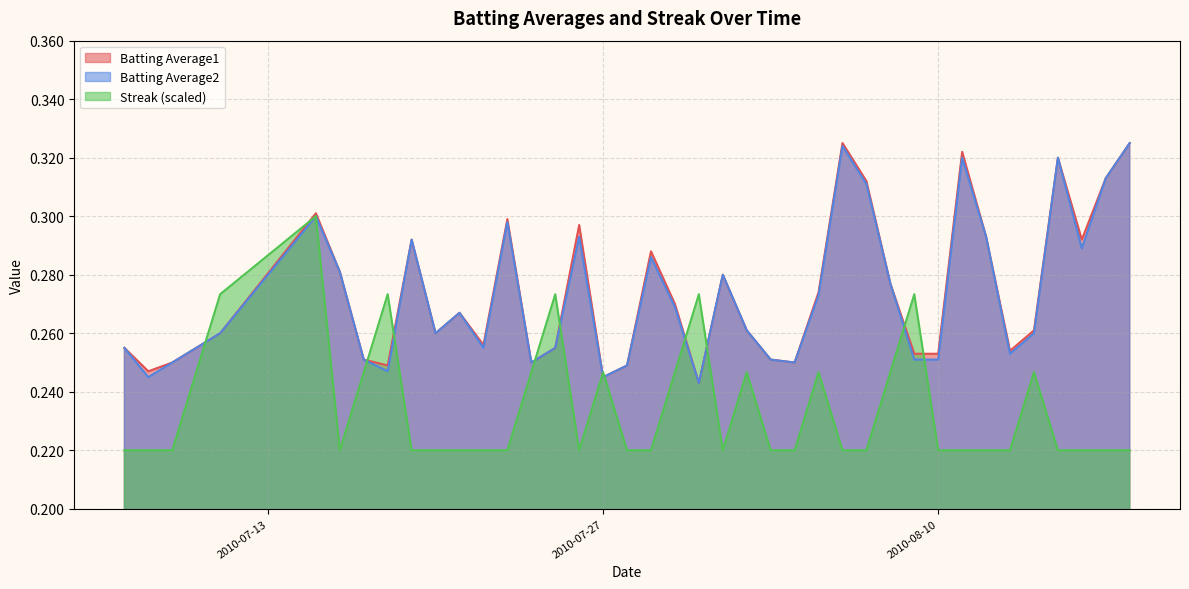

What is the sum of all Batting Average1 values?

10.9